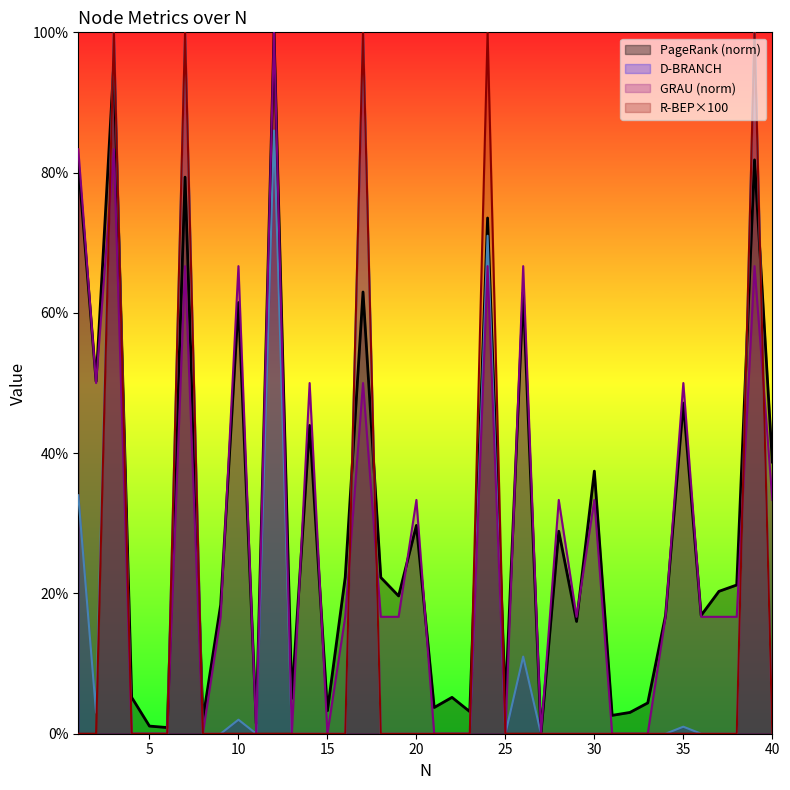

At which label does D-BRANCH reach its minimum?

4